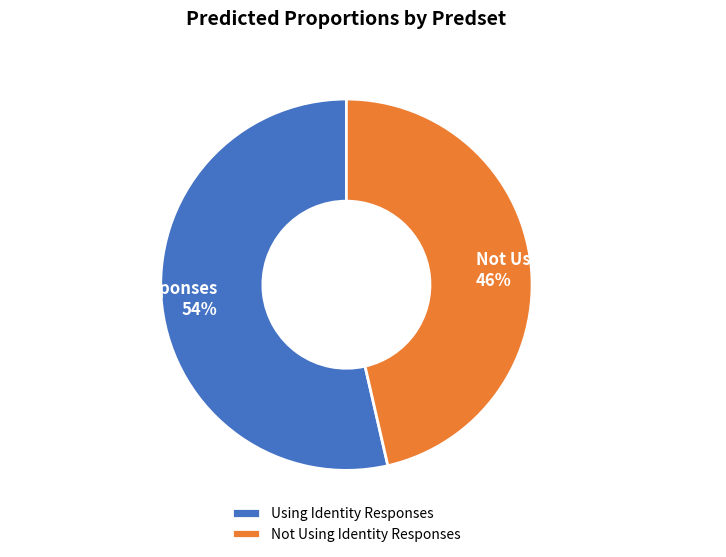

Which has a higher value, Not Using Identity Responses or Using Identity Responses?

Using Identity Responses